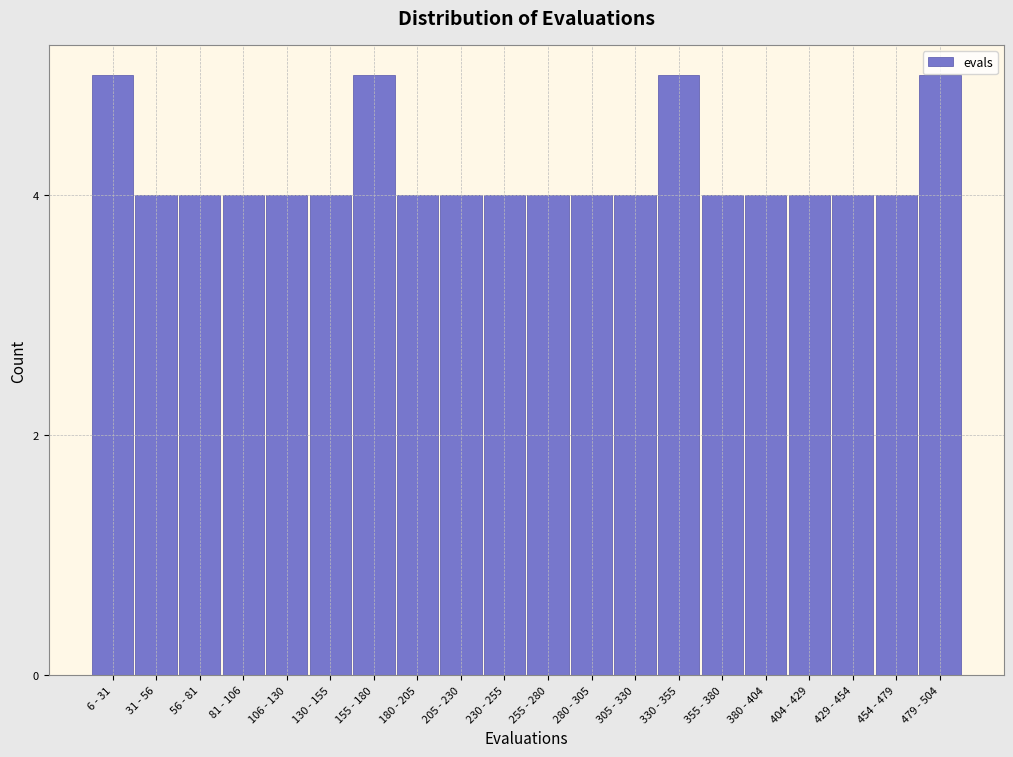

Reading right to left, extract all data points from this chart.

479 - 504=5	454 - 479=4	429 - 454=4	404 - 429=4	380 - 404=4	355 - 380=4	330 - 355=5	305 - 330=4	280 - 305=4	255 - 280=4	230 - 255=4	205 - 230=4	180 - 205=4	155 - 180=5	130 - 155=4	106 - 130=4	81 - 106=4	56 - 81=4	31 - 56=4	6 - 31=5